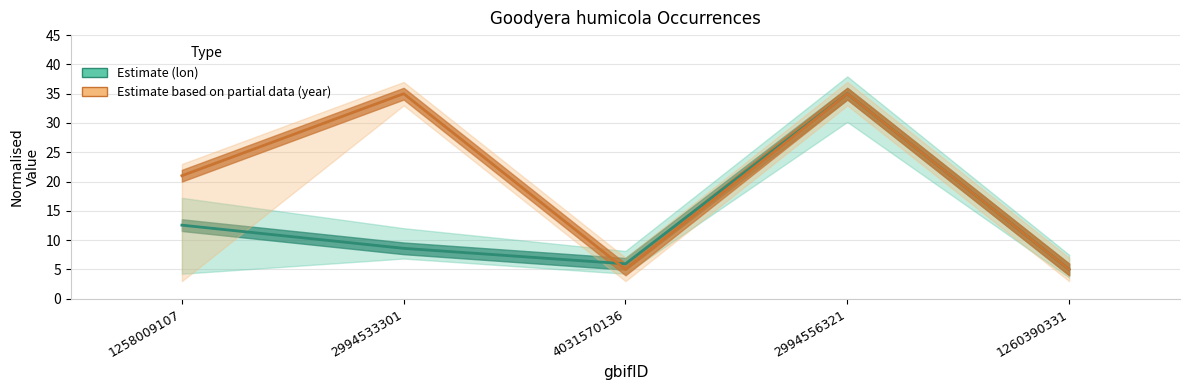

At how many categories does at least one series exceed 32?

2